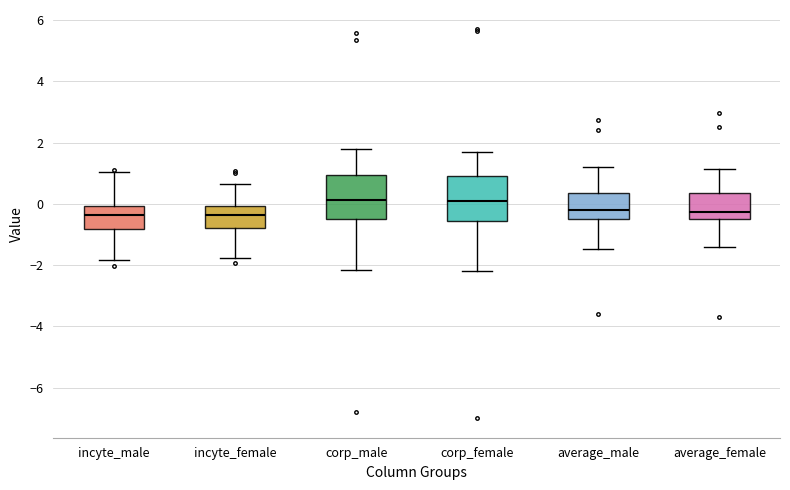

Reading left to right, read every box against the y-axis: the position of its median line, the range the box covers, and the ends of its whiskers. The values are not printed on the chart, so give them approximately, as read against the axis.

incyte_male: median -0.4, box -0.8 to 0.0, whiskers -1.8 to 1.0
incyte_female: median -0.4, box -0.8 to 0.0, whiskers -1.8 to 0.6
corp_male: median 0.2, box -0.6 to 1.0, whiskers -2.2 to 1.8
corp_female: median 0.0, box -0.6 to 1.0, whiskers -2.2 to 1.6
average_male: median -0.2, box -0.6 to 0.4, whiskers -1.4 to 1.2
average_female: median -0.2, box -0.6 to 0.4, whiskers -1.4 to 1.2